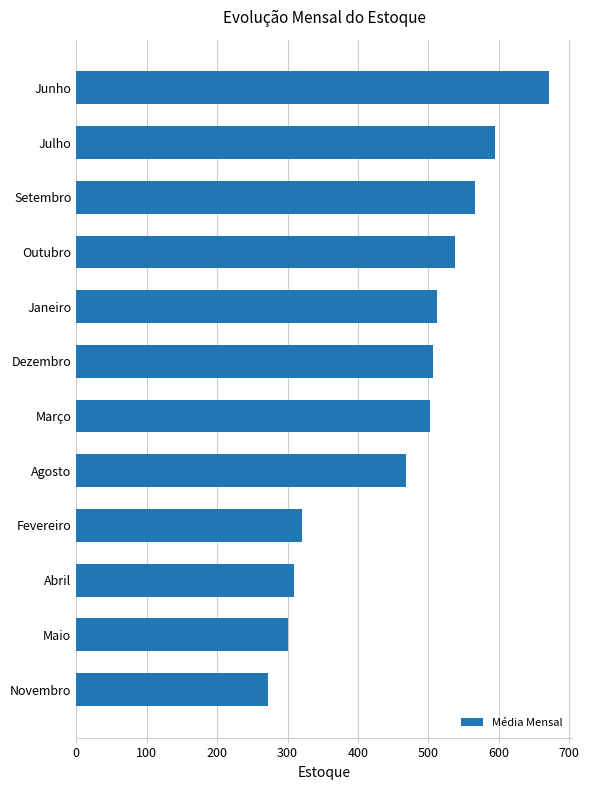

At which category does the chart reach its peak across all series?

Junho